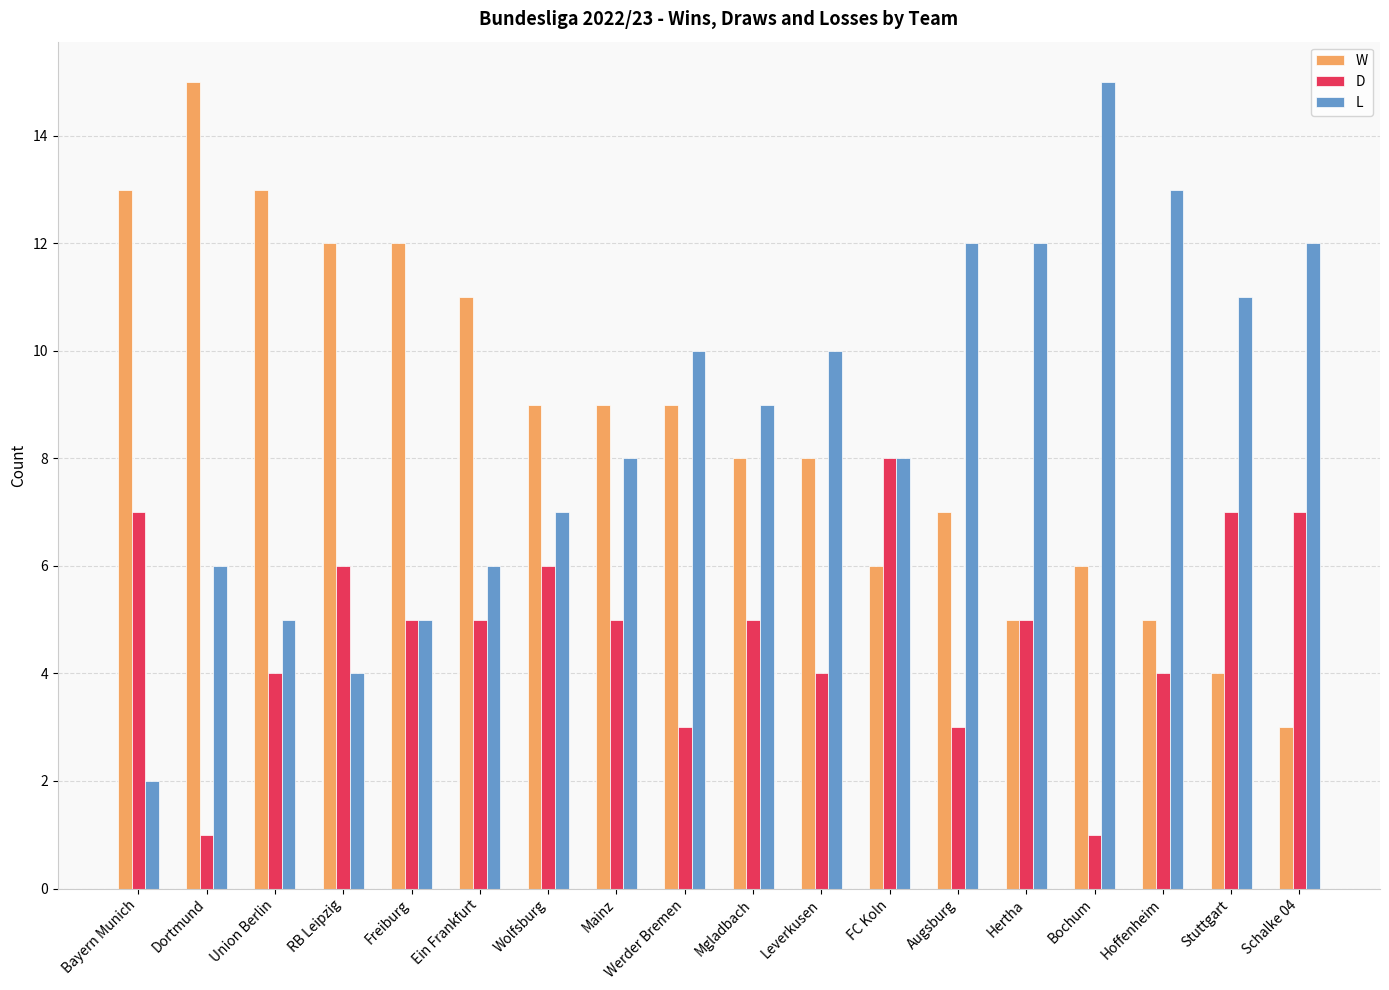

What is the total value across all series at Bochum?

22